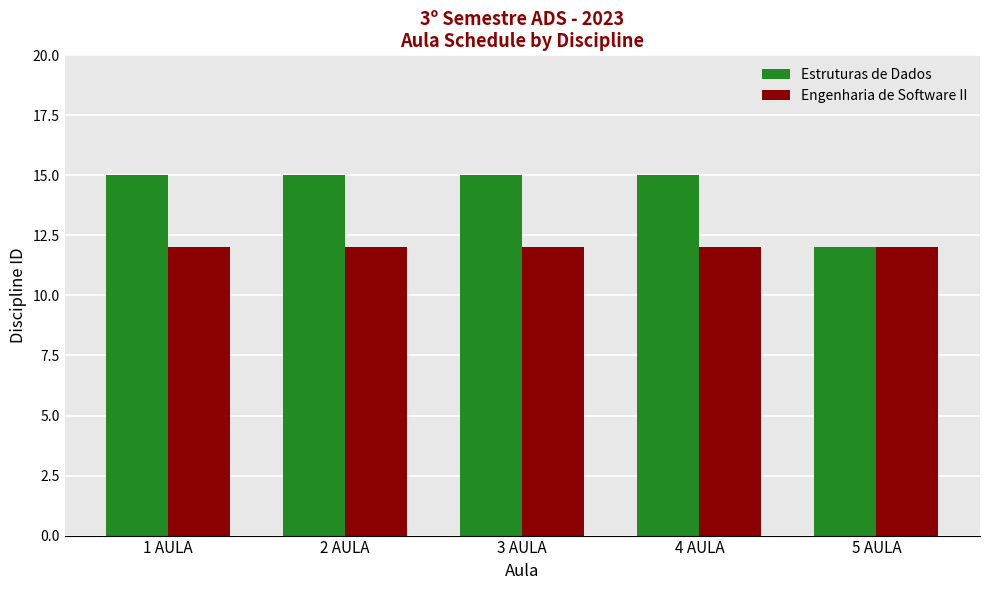

What are all the series names shown in the legend?

Estruturas de Dados, Engenharia de Software II